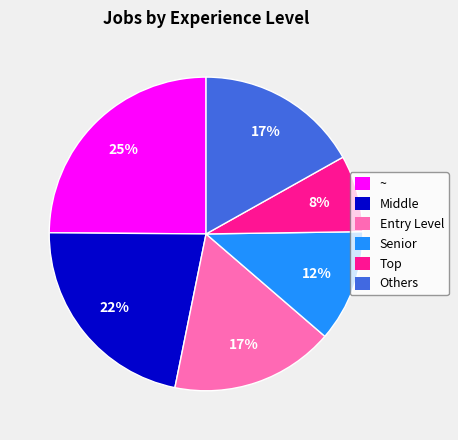

The Middle slice represents 10% of the pie. True or false?

False